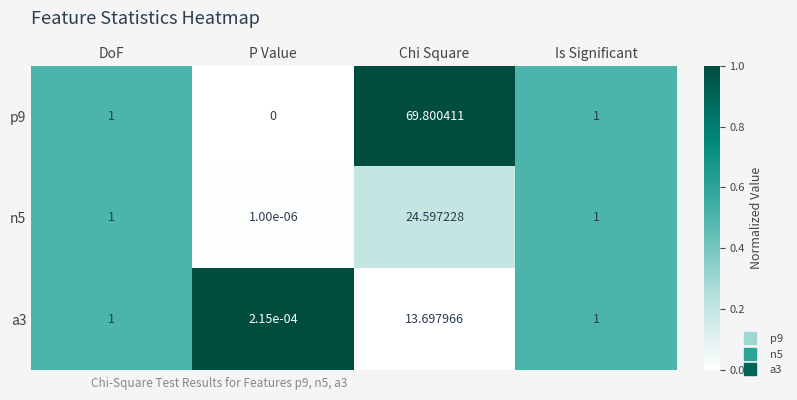

Which label corresponds to the largest value in the chart?

Chi Square